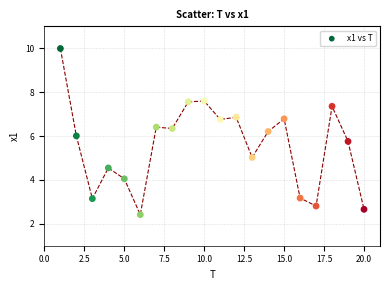

What is the range of X values (max minus min)?

19.0